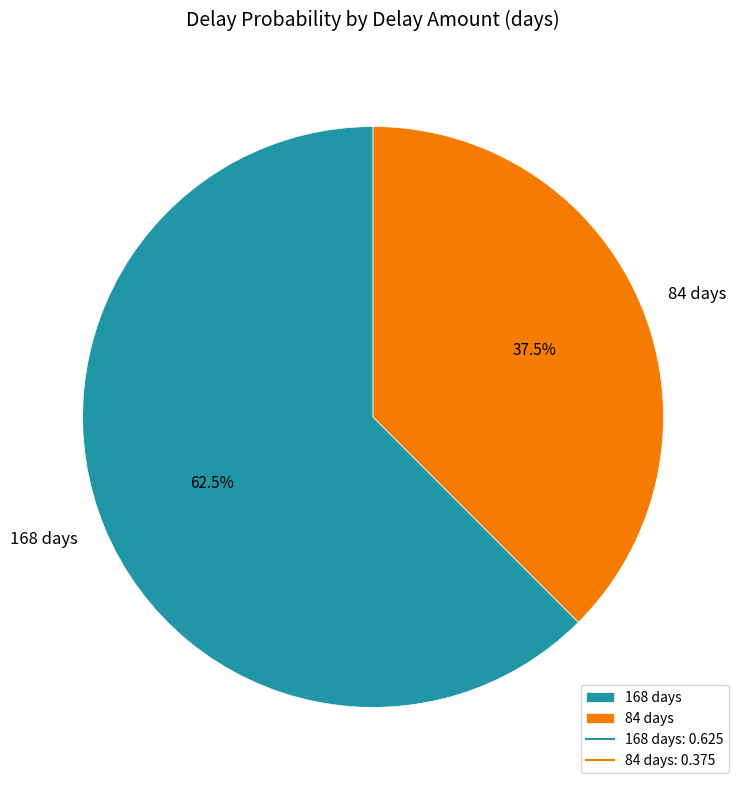

What percentage do 168 and 84 together represent?

100.0%